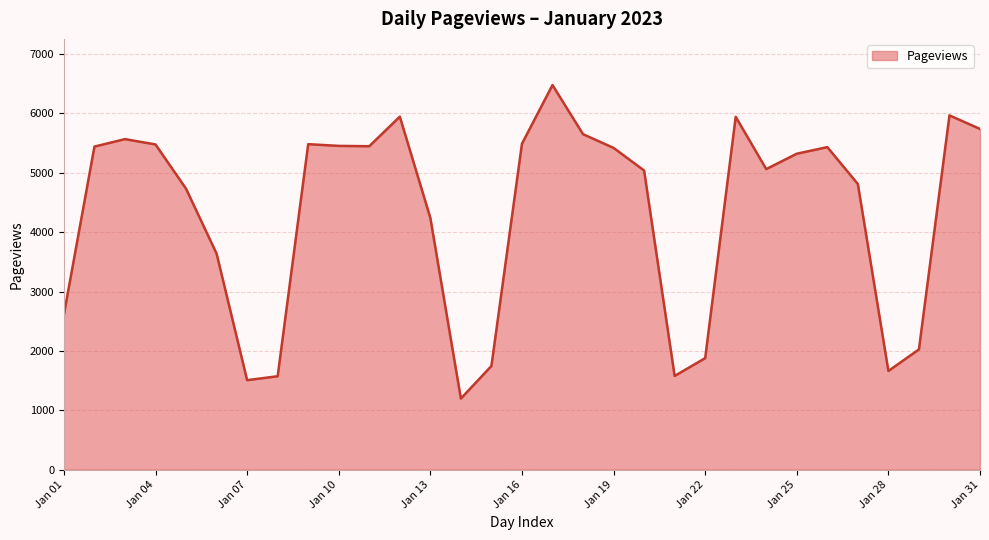

What is the difference between the maximum and minimum values?

5282